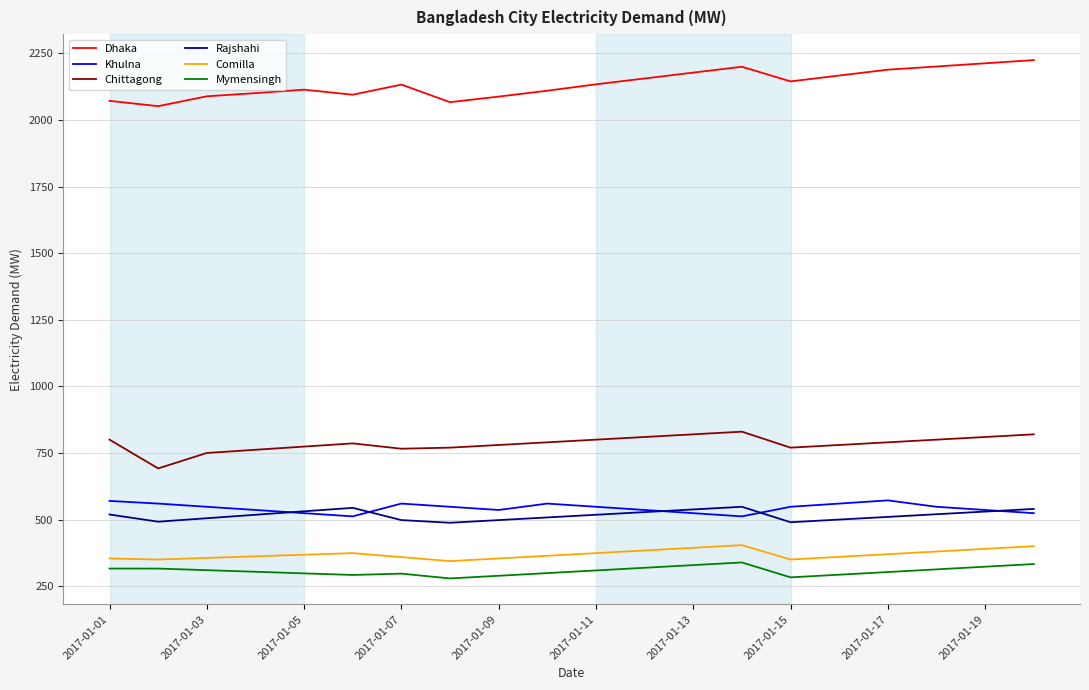

Is this an area chart (filled region under the line)?

No